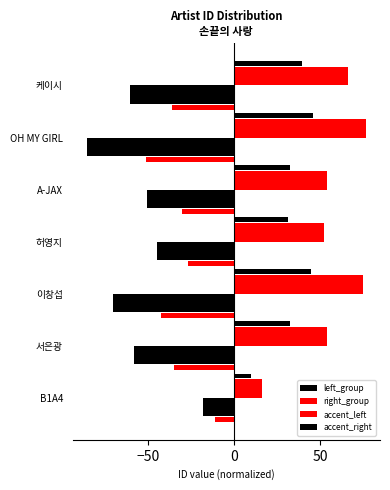

True or false: right_group has a value of 14.3 at A-JAX.

False